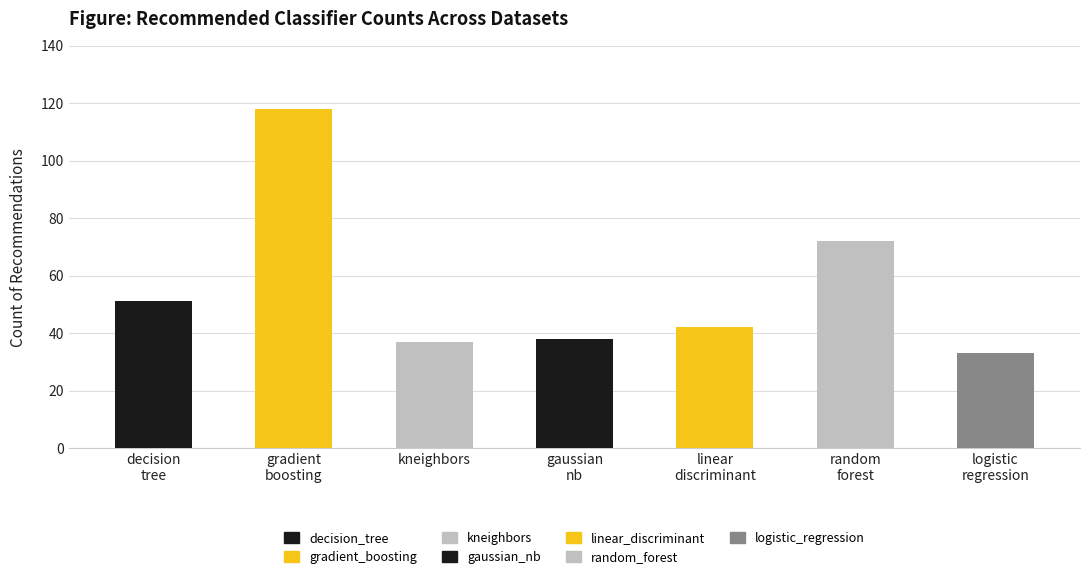

At which label is the value closest to 75?

random
forest